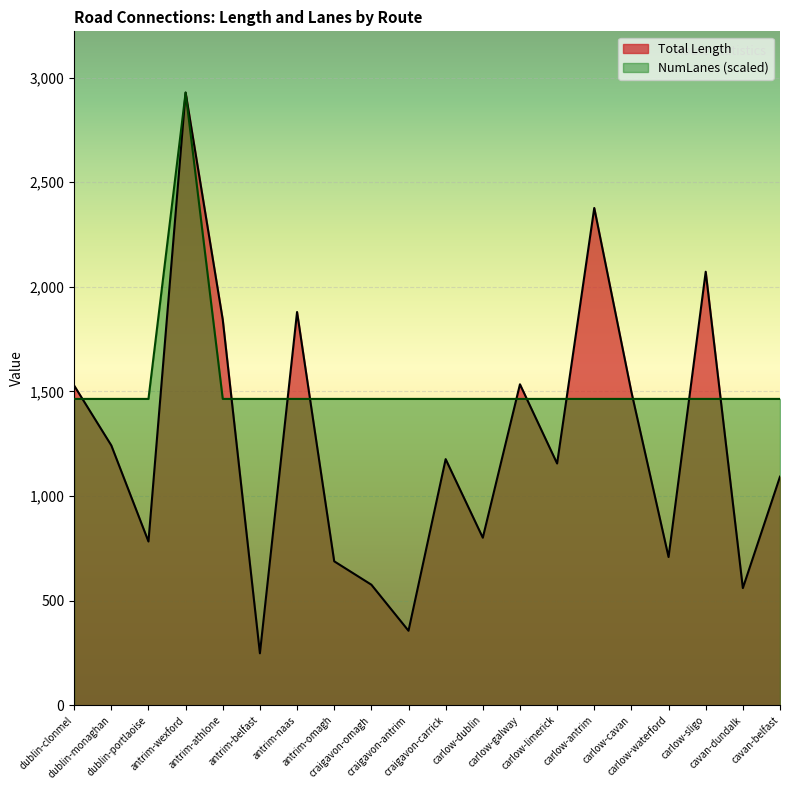

What is the difference between the Total Length values at carlow-limerick and dublin-portlaoise?

373.0